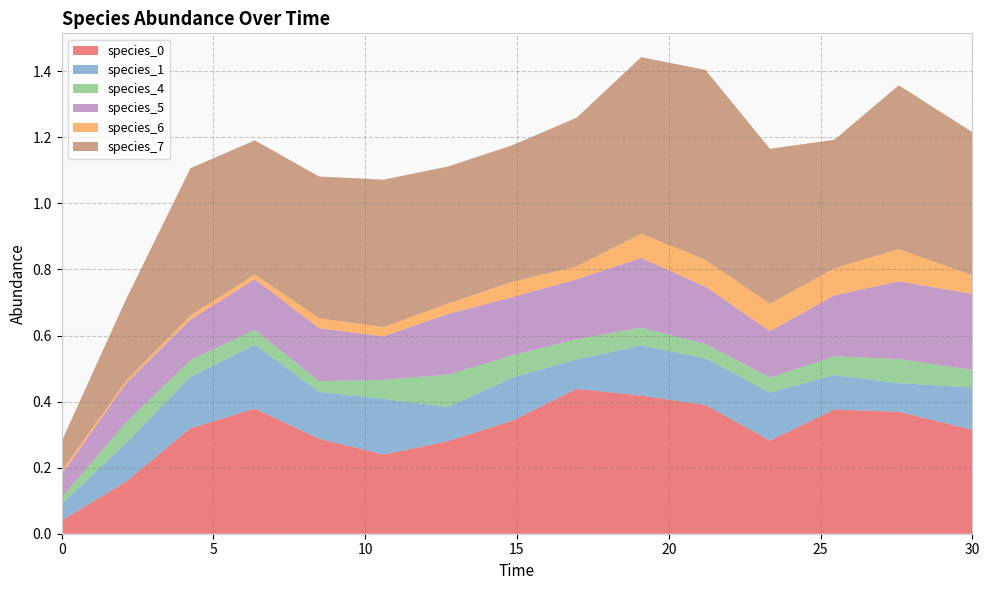

Reading right to left, transcribe all the data shown in this chart.

species_0: 30.0=0.3	27.575757575757574=0.4	25.454545454545457=0.4	23.333333333333336=0.3	21.21212121212121=0.4	19.09090909090909=0.4	16.96969696969697=0.4	14.84848484848485=0.3	12.727272727272728=0.3	10.606060606060606=0.2	8.484848484848484=0.3	6.363636363636364=0.4	4.242424242424242=0.3	2.121212121212121=0.2	0.0=0.0
species_1: 30.0=0.1	27.575757575757574=0.1	25.454545454545457=0.1	23.333333333333336=0.1	21.21212121212121=0.1	19.09090909090909=0.2	16.96969696969697=0.1	14.84848484848485=0.1	12.727272727272728=0.1	10.606060606060606=0.2	8.484848484848484=0.1	6.363636363636364=0.2	4.242424242424242=0.2	2.121212121212121=0.1	0.0=0.1
species_4: 30.0=0.1	27.575757575757574=0.1	25.454545454545457=0.1	23.333333333333336=0.0	21.21212121212121=0.0	19.09090909090909=0.1	16.96969696969697=0.1	14.84848484848485=0.1	12.727272727272728=0.1	10.606060606060606=0.1	8.484848484848484=0.0	6.363636363636364=0.0	4.242424242424242=0.1	2.121212121212121=0.1	0.0=0.0
species_5: 30.0=0.2	27.575757575757574=0.2	25.454545454545457=0.2	23.333333333333336=0.1	21.21212121212121=0.2	19.09090909090909=0.2	16.96969696969697=0.2	14.84848484848485=0.2	12.727272727272728=0.2	10.606060606060606=0.1	8.484848484848484=0.2	6.363636363636364=0.2	4.242424242424242=0.1	2.121212121212121=0.1	0.0=0.1
species_6: 30.0=0.1	27.575757575757574=0.1	25.454545454545457=0.1	23.333333333333336=0.1	21.21212121212121=0.1	19.09090909090909=0.1	16.96969696969697=0.0	14.84848484848485=0.0	12.727272727272728=0.0	10.606060606060606=0.0	8.484848484848484=0.0	6.363636363636364=0.0	4.242424242424242=0.0	2.121212121212121=0.0	0.0=0.0
species_7: 30.0=0.4	27.575757575757574=0.5	25.454545454545457=0.4	23.333333333333336=0.5	21.21212121212121=0.6	19.09090909090909=0.5	16.96969696969697=0.5	14.84848484848485=0.4	12.727272727272728=0.4	10.606060606060606=0.4	8.484848484848484=0.4	6.363636363636364=0.4	4.242424242424242=0.4	2.121212121212121=0.2	0.0=0.1